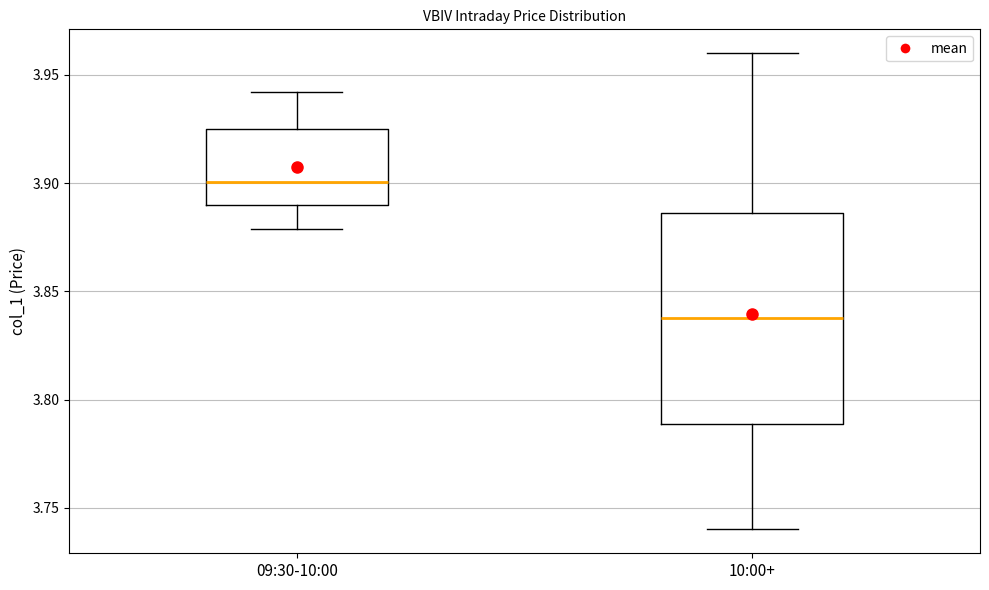

Reading left to right, transcribe this box plot: for each box, give where its median line is, the range the box spans, and where its two whiskers end, as read against the y-axis. The values are not printed on the chart, so give them approximately, as read against the axis.

09:30-10:00: median 3.900, box 3.890 to 3.925, whiskers 3.880 to 3.940
10:00+: median 3.840, box 3.790 to 3.885, whiskers 3.740 to 3.960